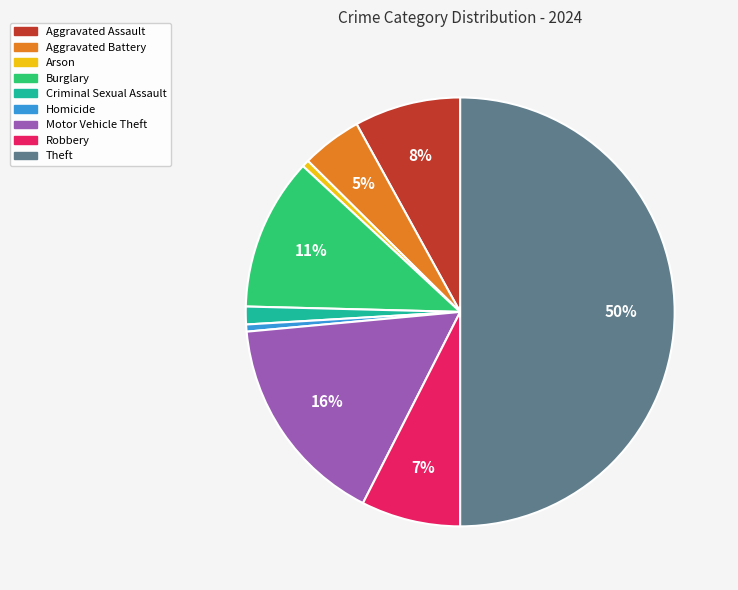

Which category has the biggest portion of the pie?

Theft